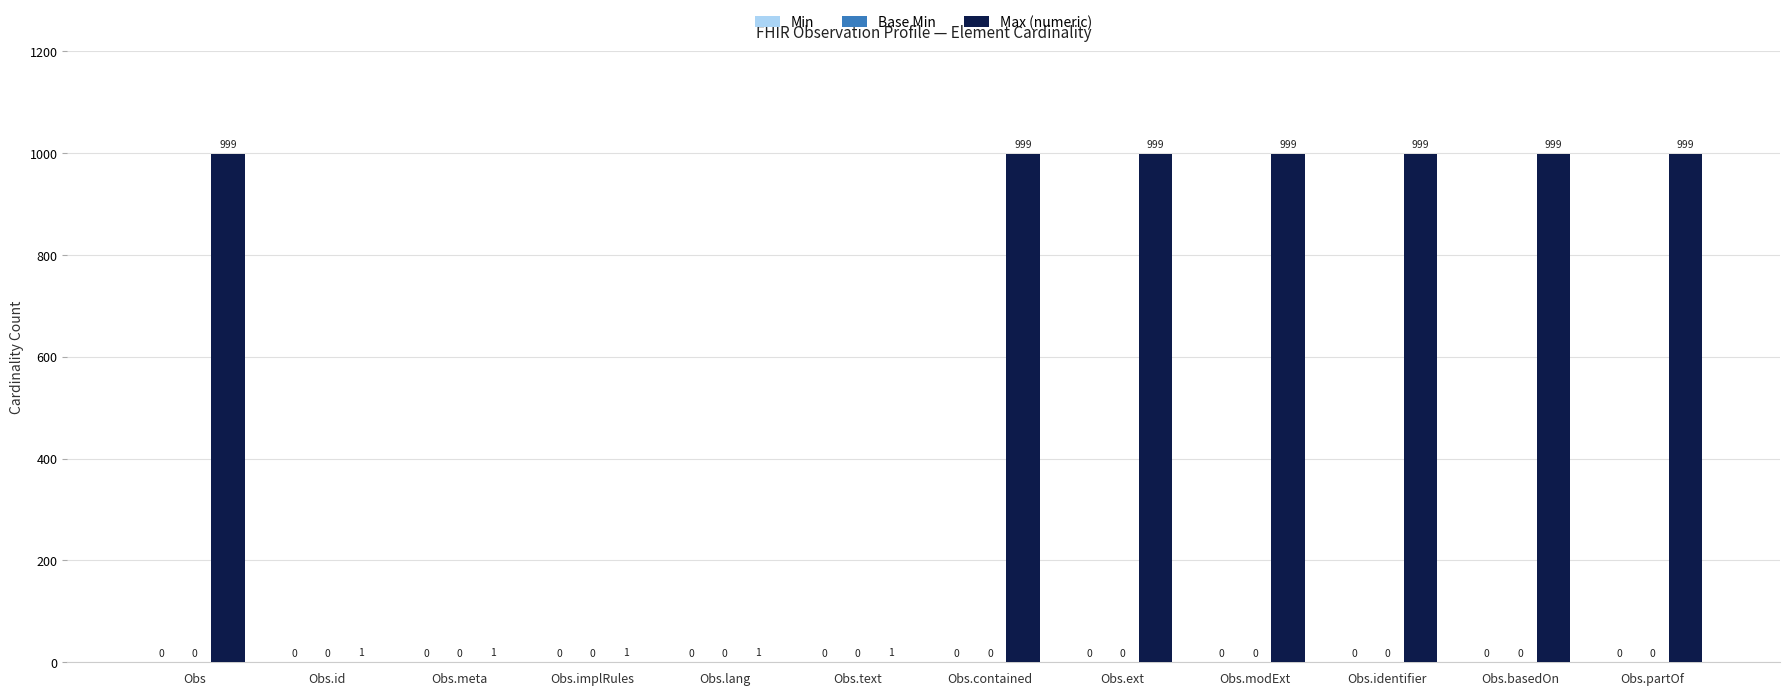

Are the bars horizontal?

No